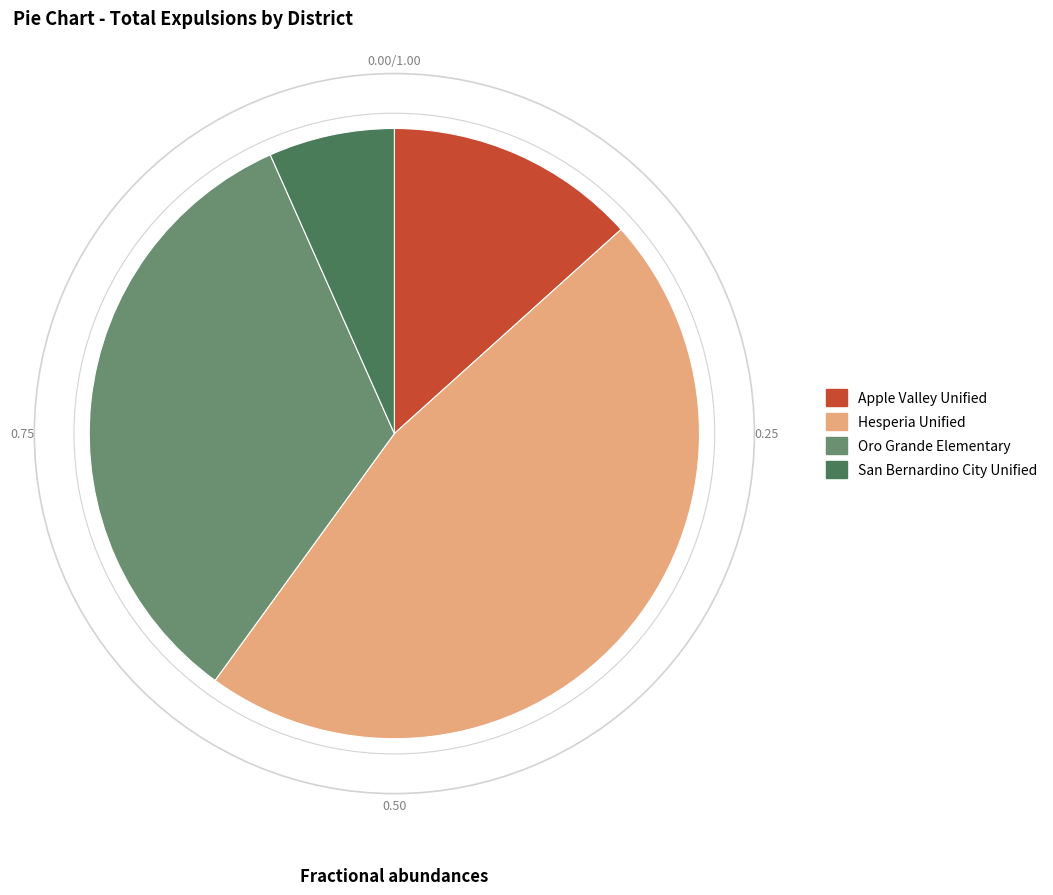

Does any single category account for the majority?

No